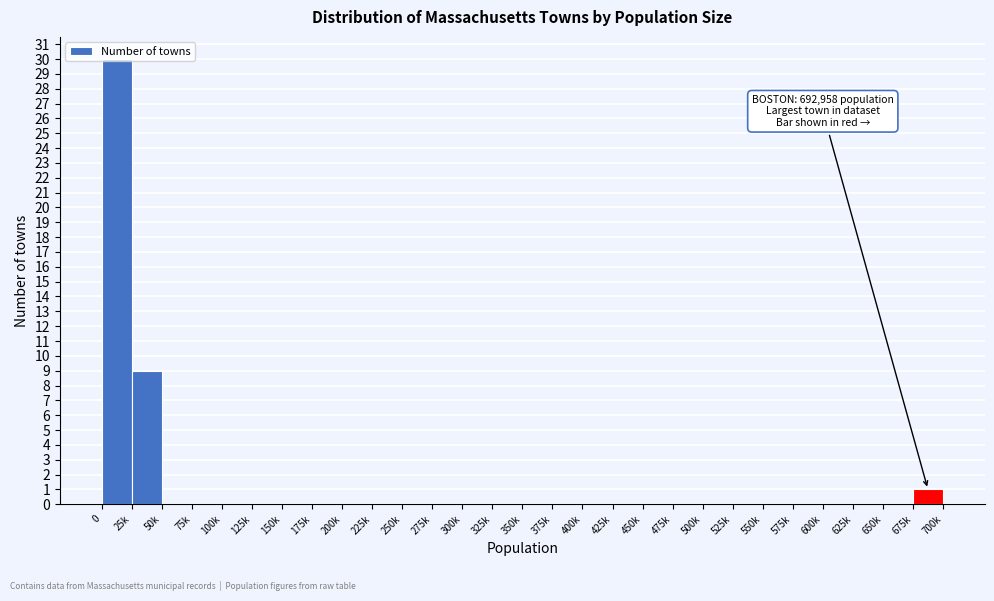

What is the change in value from 25k to 350k?

-9